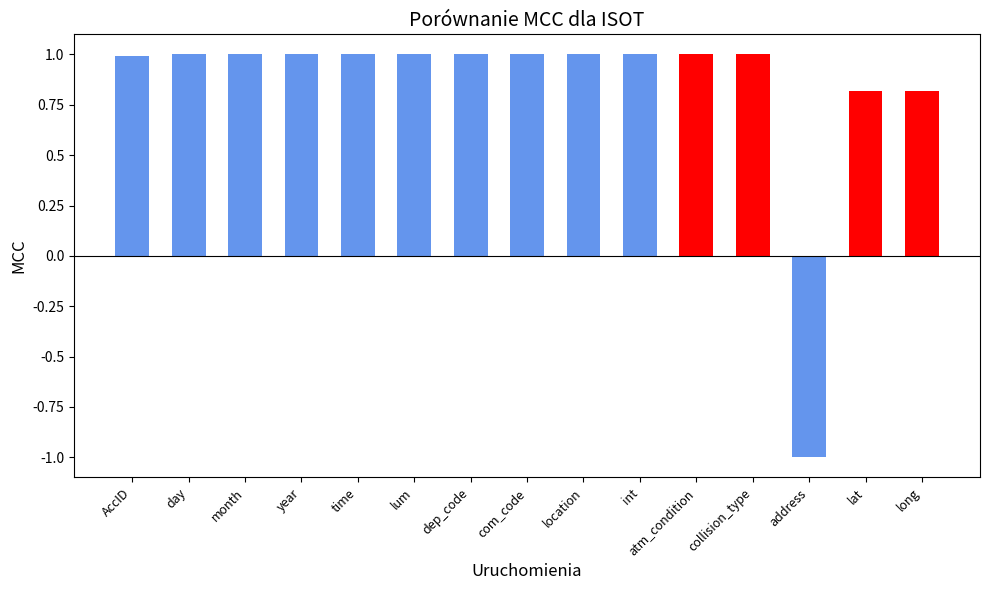

Count the number of categories in the chart.

15